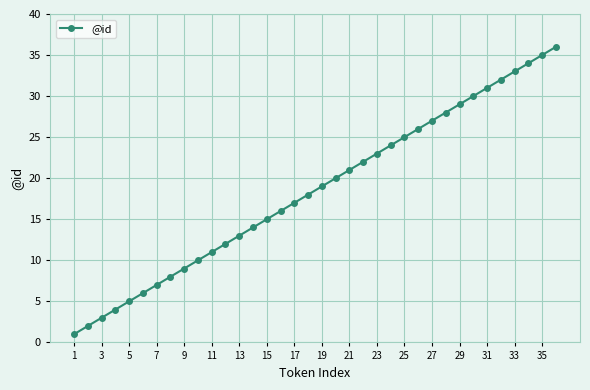

What is the sum of all values?

666